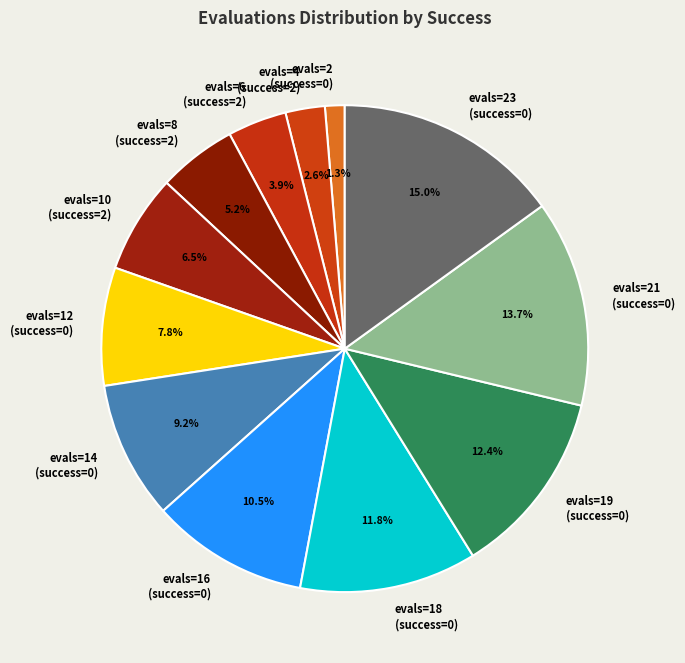

How many slices are in this pie chart?

12